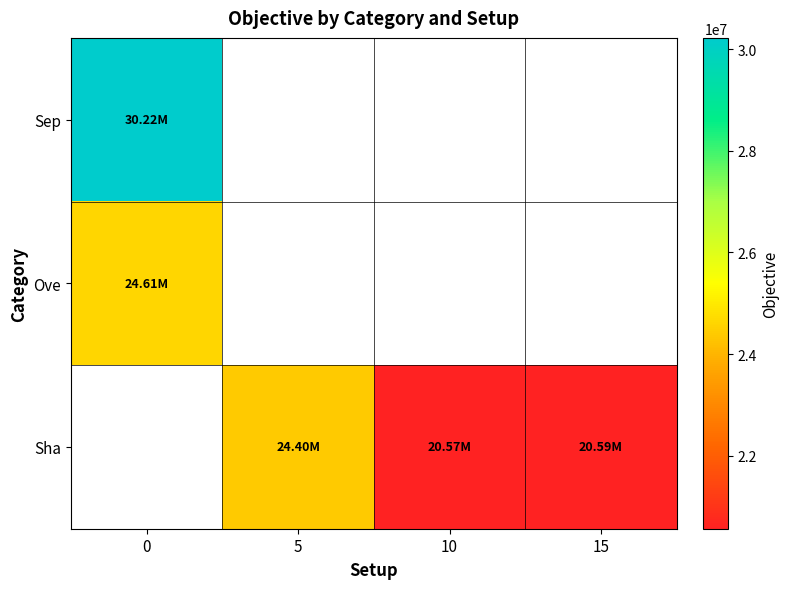

The value of Sha at 5 is 24395700.7. True or false?

True